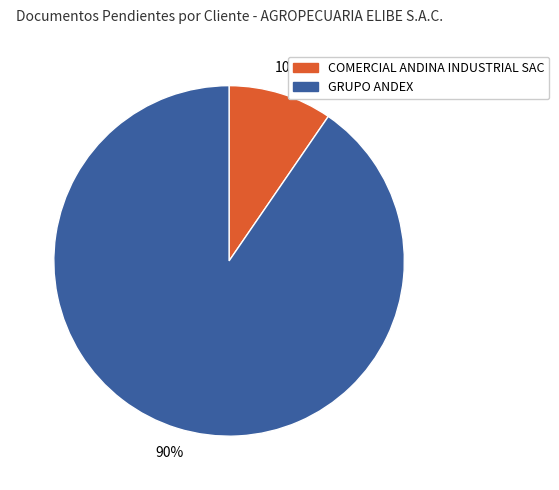

How many slices are in this pie chart?

2